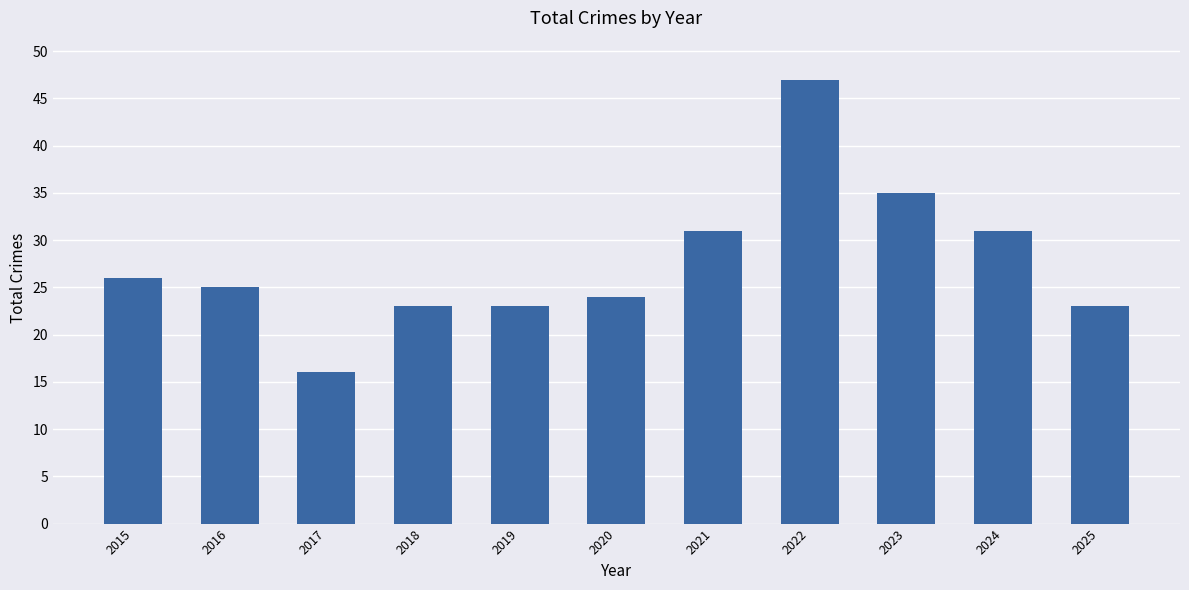

How many data points does each series have?

11